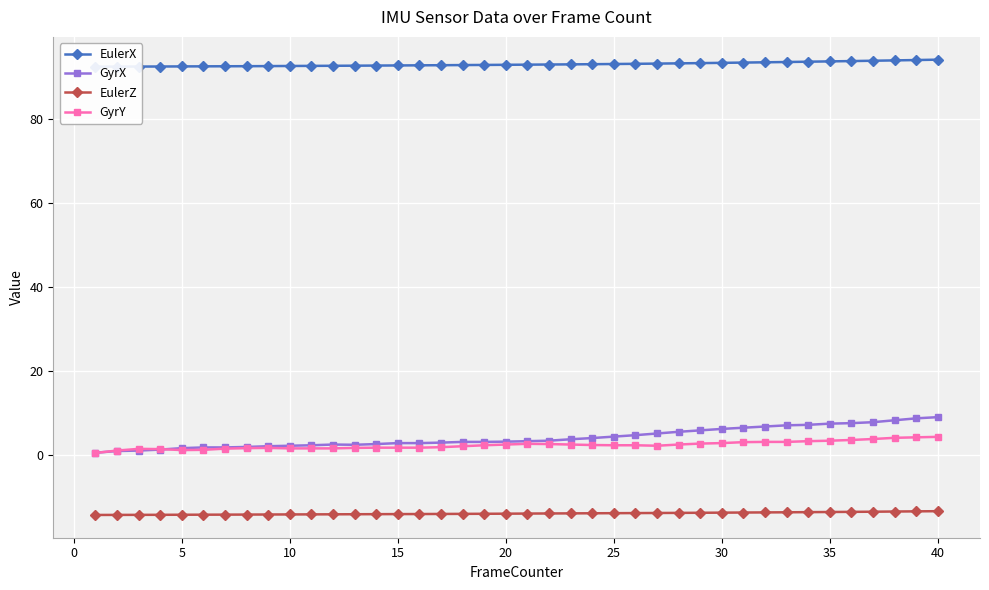

What is the highest value of the GyrX series?

8.9